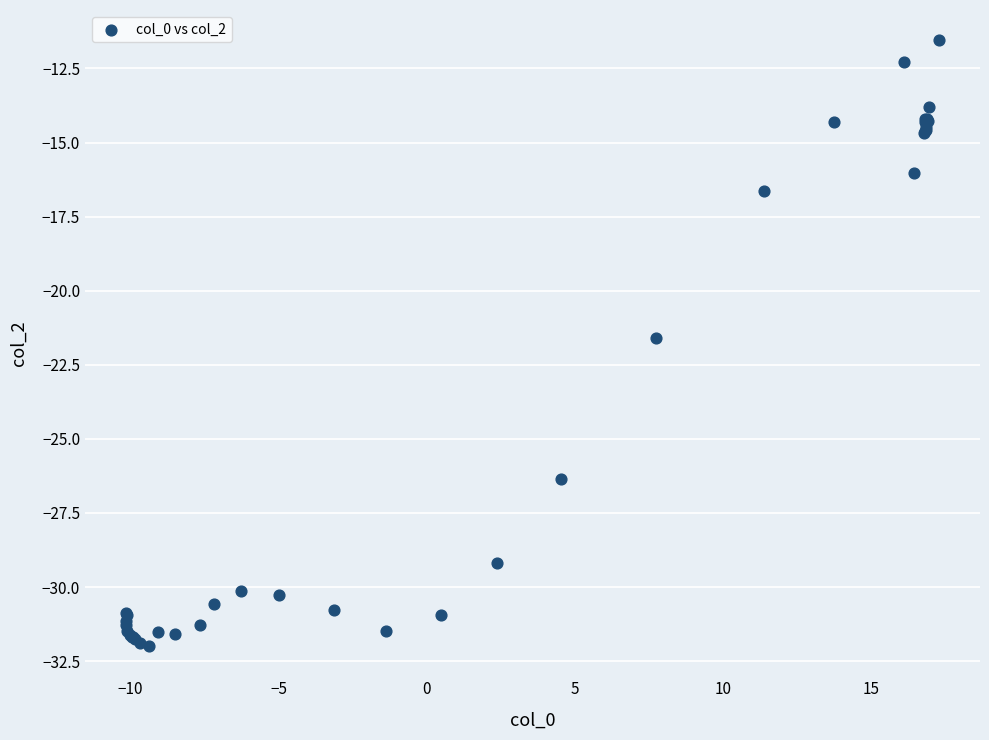

What Y value in the scatter plot is closest to -21?

-21.6